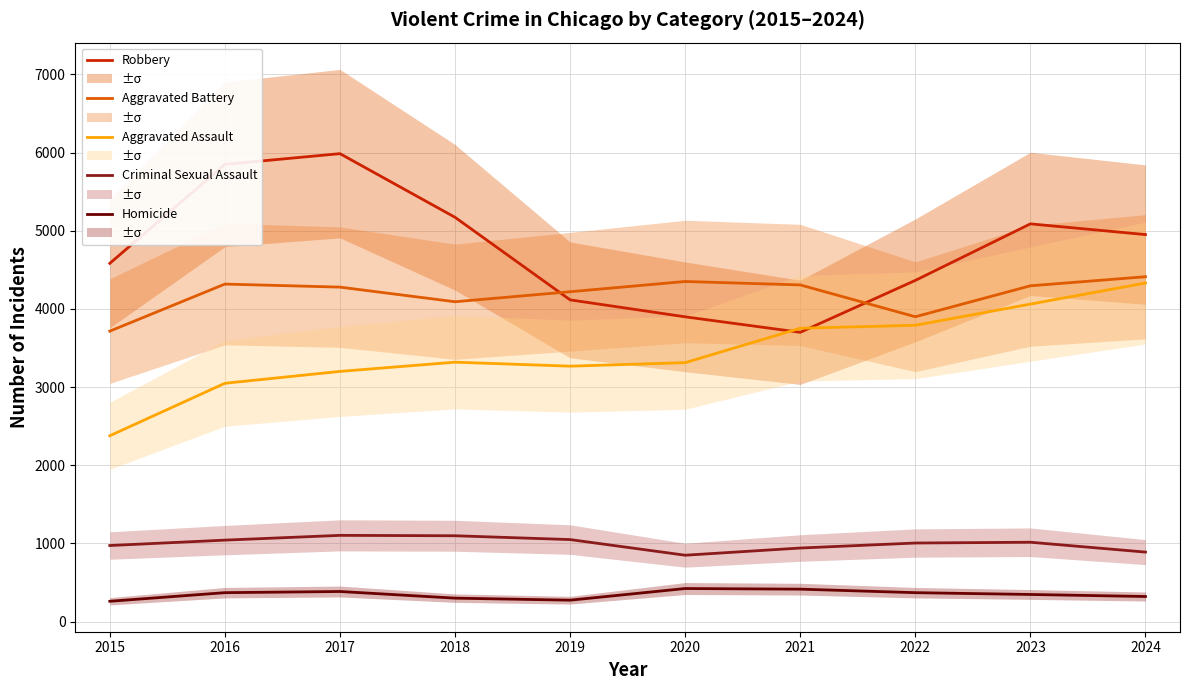

At which label does Homicide reach its minimum?

2015